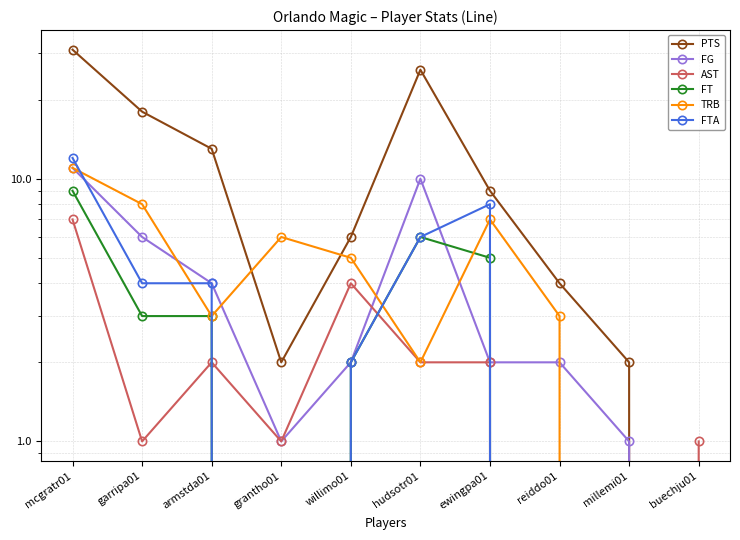

What is the average value of the PTS series?

11